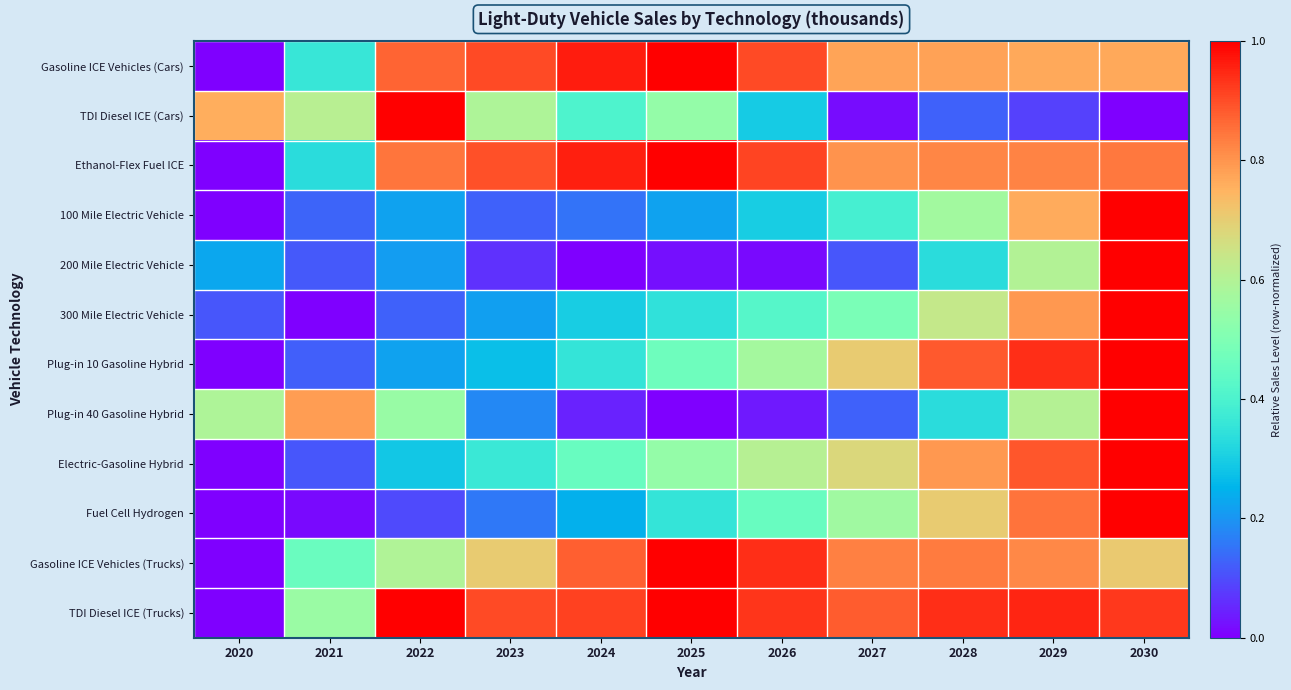

Reading left to right, what are all the values shown in this chart?

Gasoline ICE Vehicles (Cars): 2020=0.0	2021=0.4	2022=0.9	2023=0.9	2024=1.0	2025=1.0	2026=0.9	2027=0.8	2028=0.8	2029=0.8	2030=0.8
TDI Diesel ICE (Cars): 2020=0.8	2021=0.6	2022=1.0	2023=0.6	2024=0.4	2025=0.5	2026=0.3	2027=0.0	2028=0.1	2029=0.1	2030=0.0
Ethanol-Flex Fuel ICE: 2020=0.0	2021=0.3	2022=0.8	2023=0.9	2024=1.0	2025=1.0	2026=0.9	2027=0.8	2028=0.8	2029=0.8	2030=0.8
100 Mile Electric Vehicle: 2020=0.0	2021=0.1	2022=0.2	2023=0.1	2024=0.2	2025=0.2	2026=0.3	2027=0.4	2028=0.6	2029=0.8	2030=1.0
200 Mile Electric Vehicle: 2020=0.2	2021=0.1	2022=0.2	2023=0.1	2024=0.0	2025=0.0	2026=0.0	2027=0.1	2028=0.3	2029=0.6	2030=1.0
300 Mile Electric Vehicle: 2020=0.1	2021=0.0	2022=0.1	2023=0.2	2024=0.3	2025=0.3	2026=0.4	2027=0.5	2028=0.6	2029=0.8	2030=1.0
Plug-in 10 Gasoline Hybrid: 2020=0.0	2021=0.1	2022=0.2	2023=0.3	2024=0.4	2025=0.5	2026=0.6	2027=0.7	2028=0.9	2029=0.9	2030=1.0
Plug-in 40 Gasoline Hybrid: 2020=0.6	2021=0.8	2022=0.6	2023=0.2	2024=0.0	2025=0.0	2026=0.0	2027=0.1	2028=0.3	2029=0.6	2030=1.0
Electric-Gasoline Hybrid: 2020=0.0	2021=0.1	2022=0.3	2023=0.4	2024=0.5	2025=0.5	2026=0.6	2027=0.7	2028=0.8	2029=0.9	2030=1.0
Fuel Cell Hydrogen: 2020=0.0	2021=0.0	2022=0.1	2023=0.2	2024=0.2	2025=0.4	2026=0.5	2027=0.6	2028=0.7	2029=0.8	2030=1.0
Gasoline ICE Vehicles (Trucks): 2020=0.0	2021=0.5	2022=0.6	2023=0.7	2024=0.9	2025=1.0	2026=0.9	2027=0.8	2028=0.8	2029=0.8	2030=0.7
TDI Diesel ICE (Trucks): 2020=0.0	2021=0.6	2022=1.0	2023=0.9	2024=0.9	2025=1.0	2026=0.9	2027=0.9	2028=0.9	2029=1.0	2030=0.9